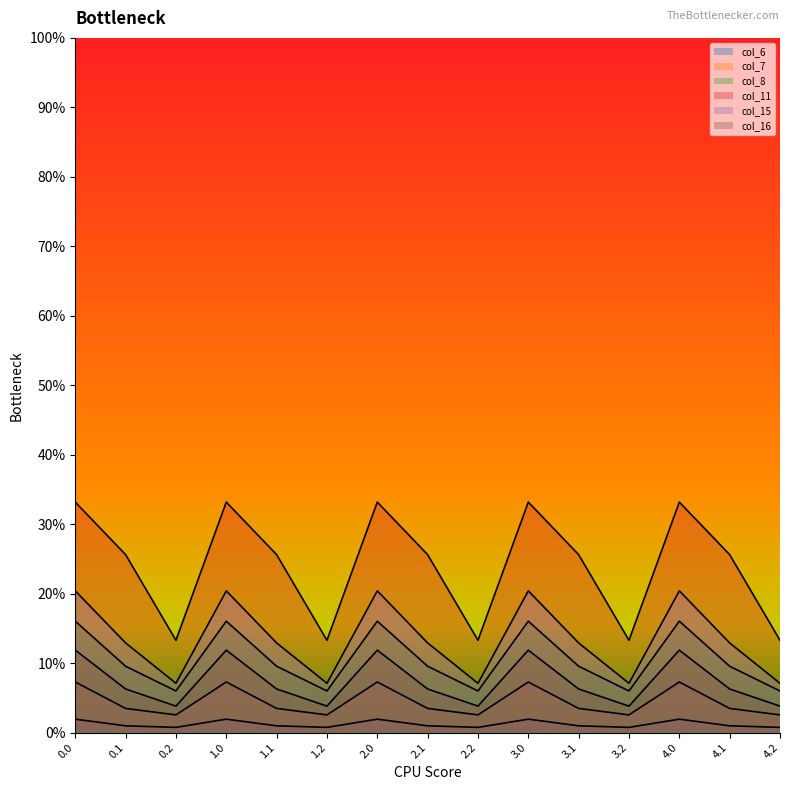

What is the label of the 2nd point from the right?

4.1